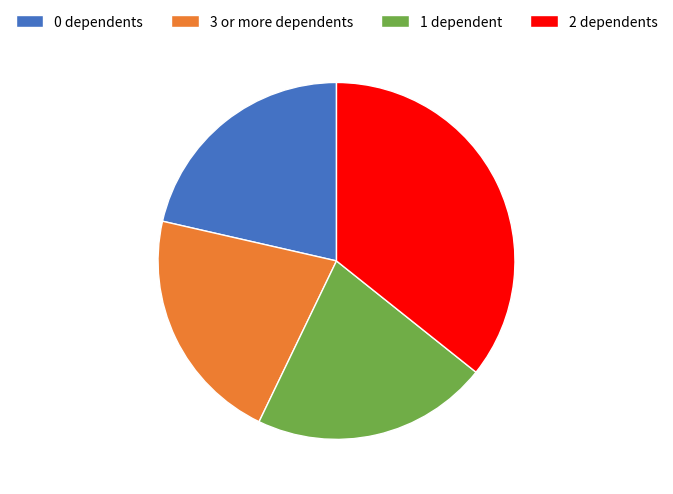

Do 3 or more dependents and 1 dependent together represent more than half of the pie?

No